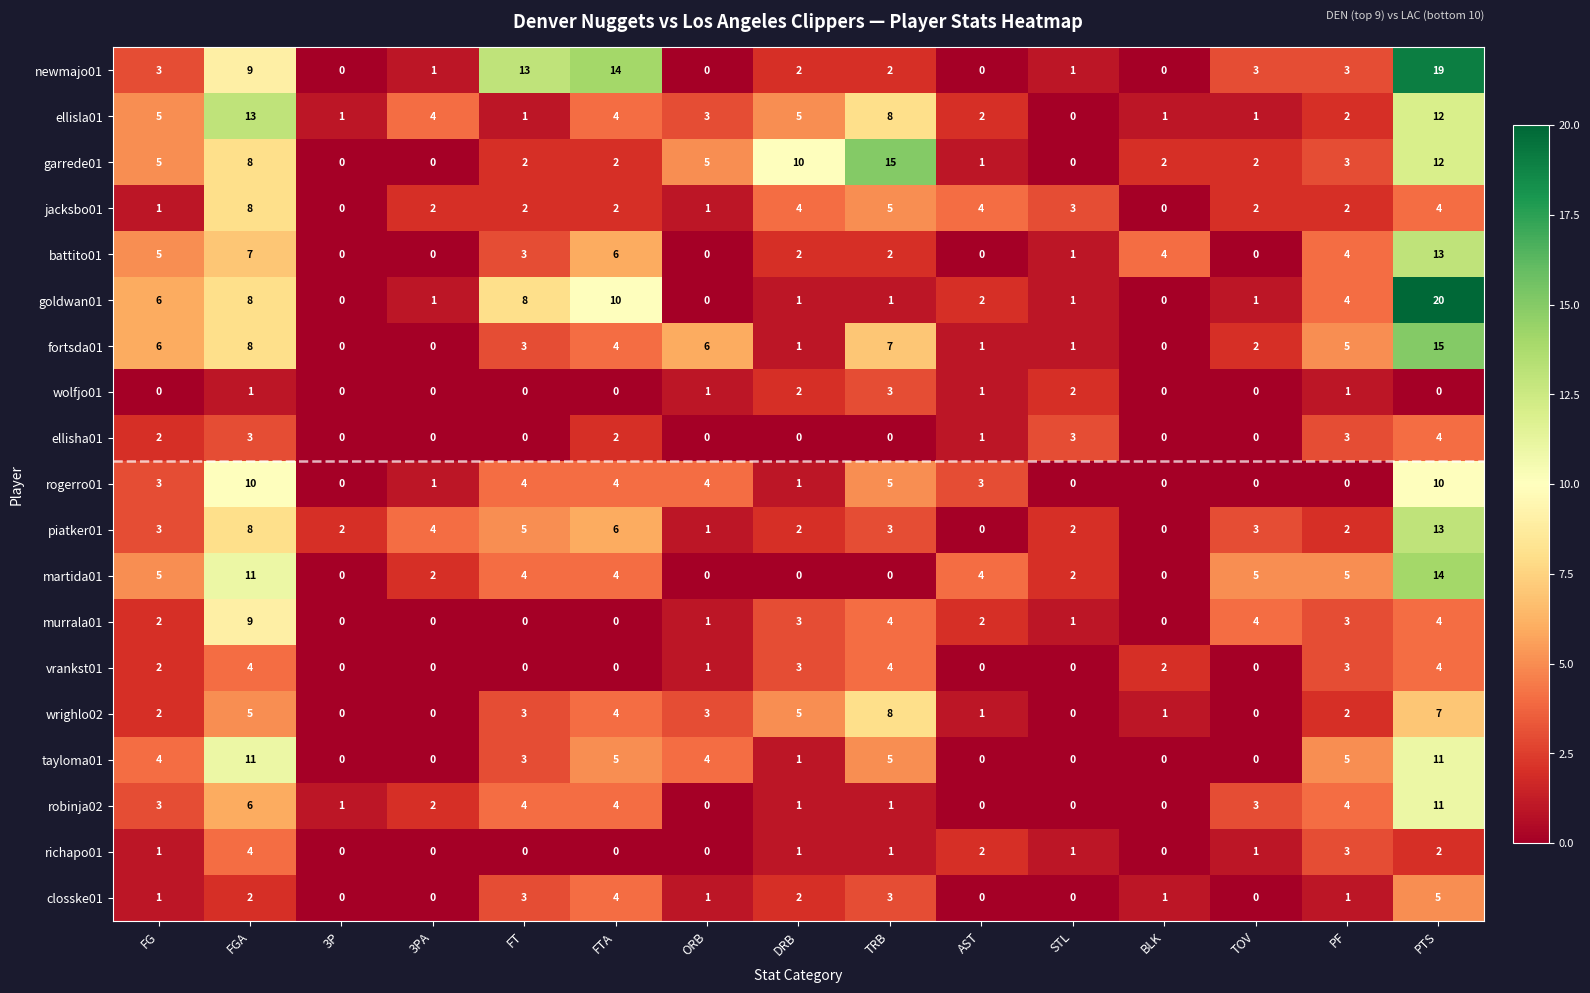

Read the vrankst01 value at PF.

3